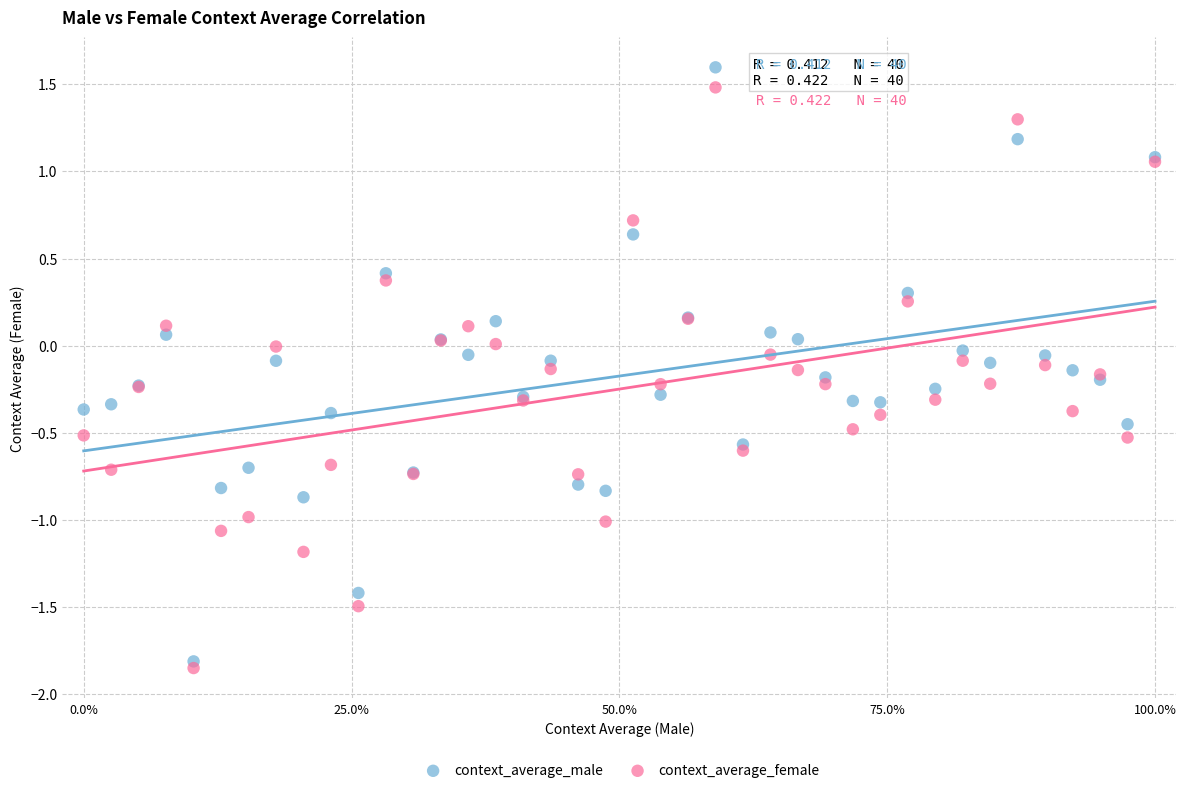

What is the X range (max minus min) for the scatter plot?

1.0